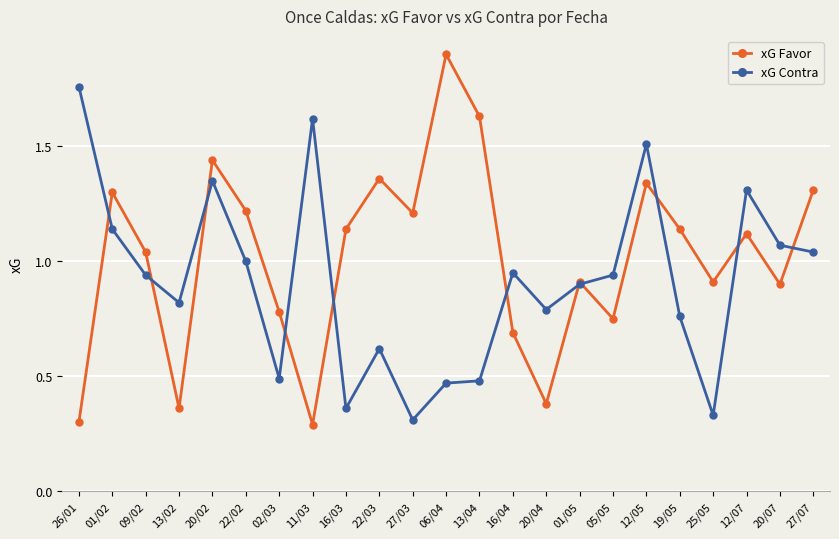

The xG Favor series shows 1.3 at 12/05. True or false?

True